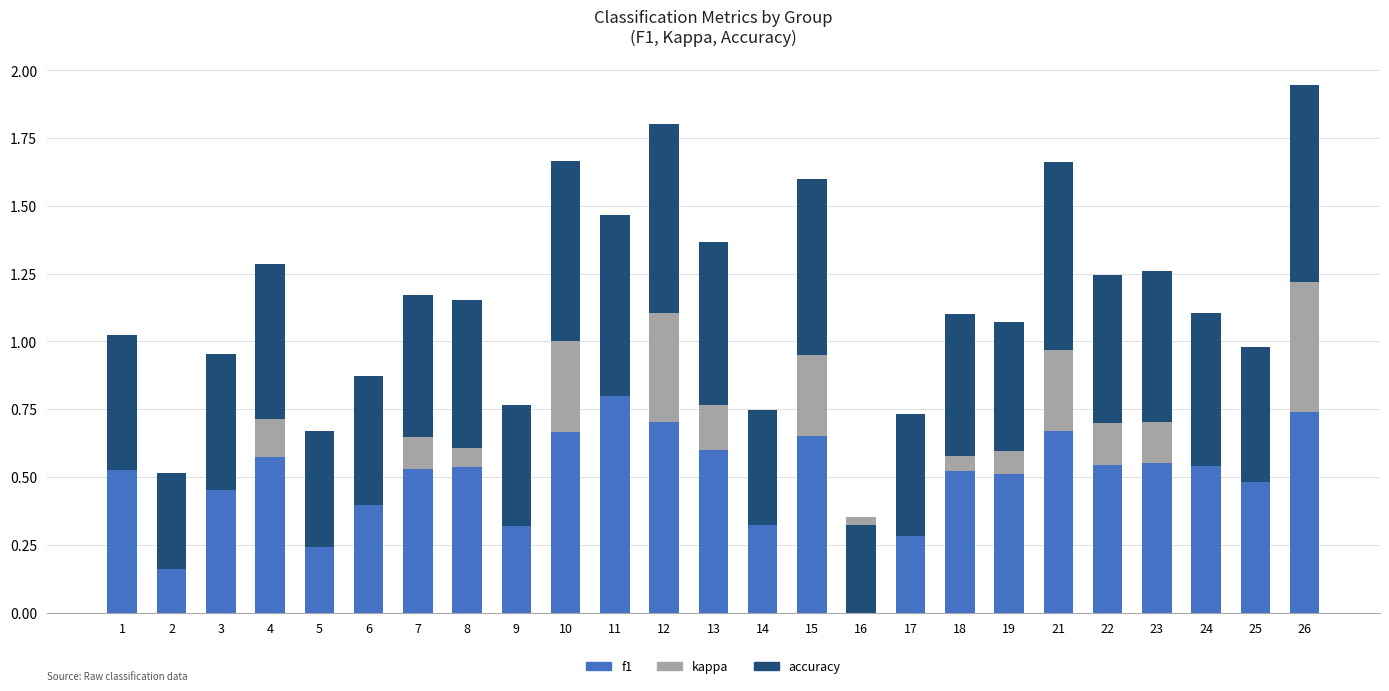

What is the difference between the maximum and minimum values in the accuracy series?

0.4